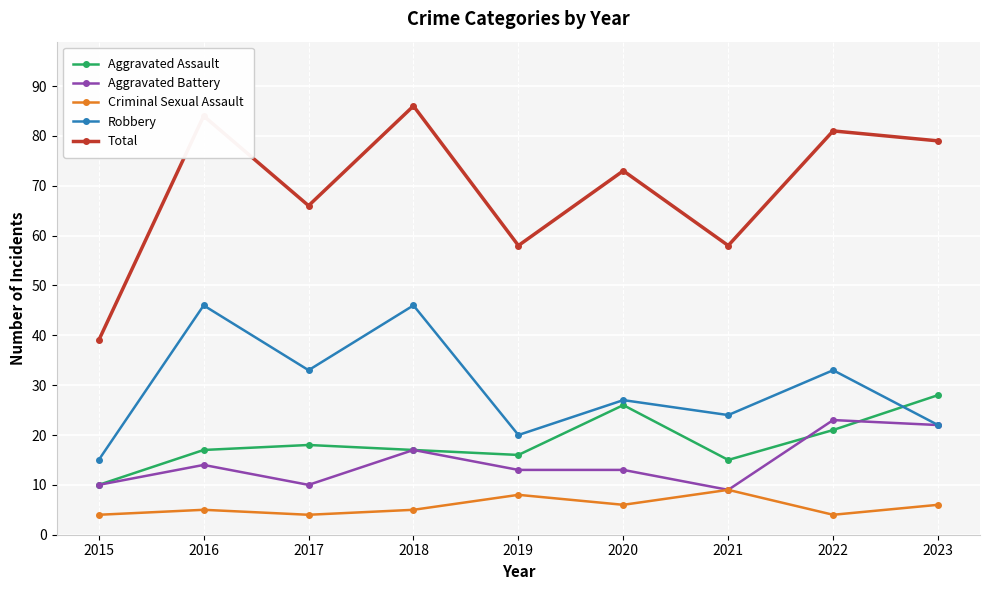

How many lines are shown in the chart?

5